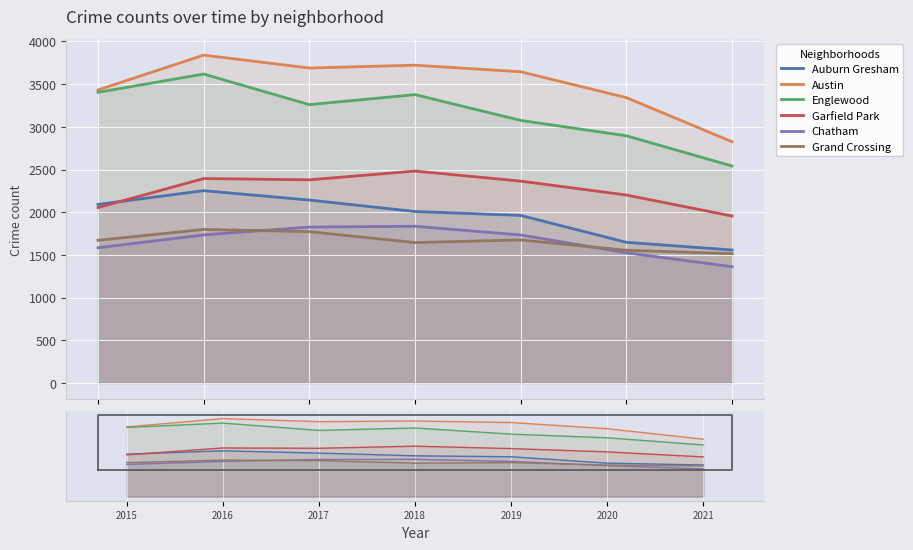

Rank the categories by Grand Crossing value from highest to lowest.

2016, 2017, 2019, 2015, 2018, 2020, 2021